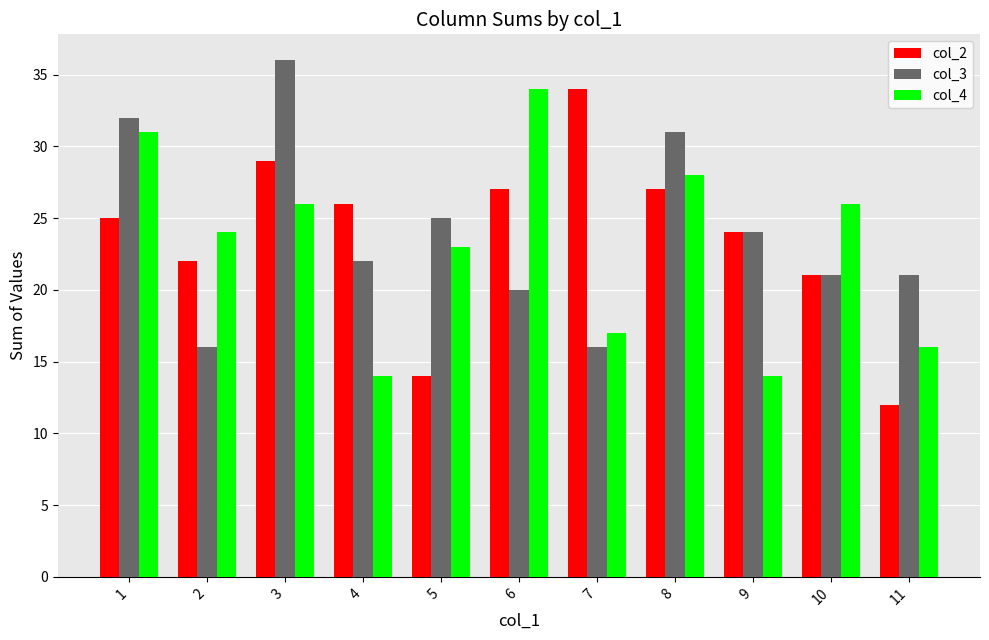

Which category has the lowest value in the col_2 series?

11